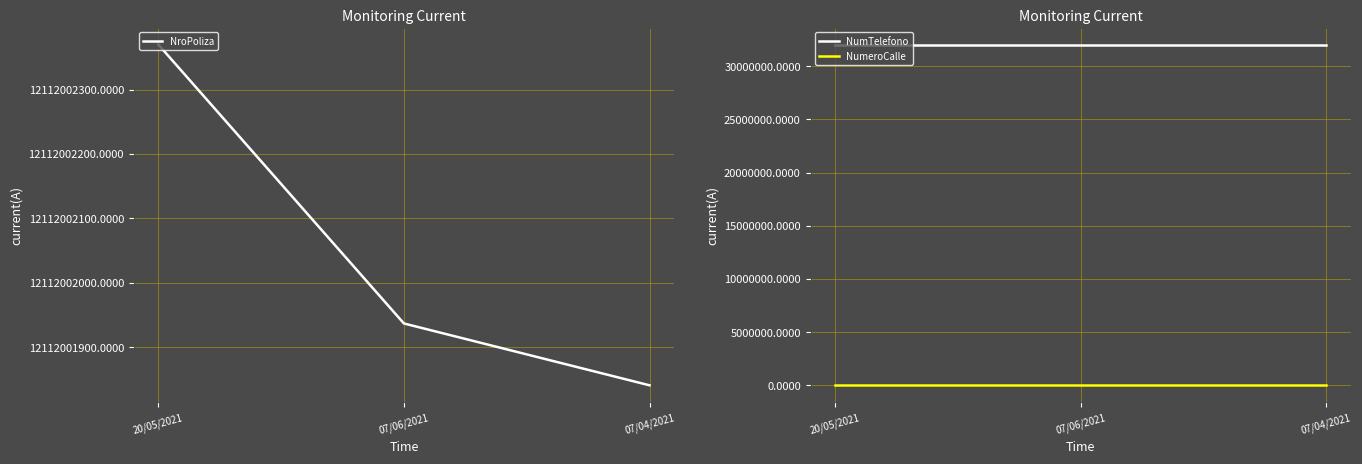

Which series has the widest spread of values?

NroPoliza